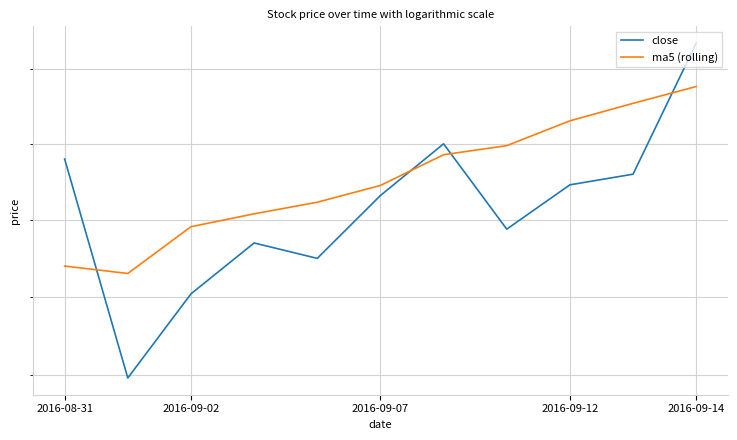

The close series shows 44.9 at 7. True or false?

True